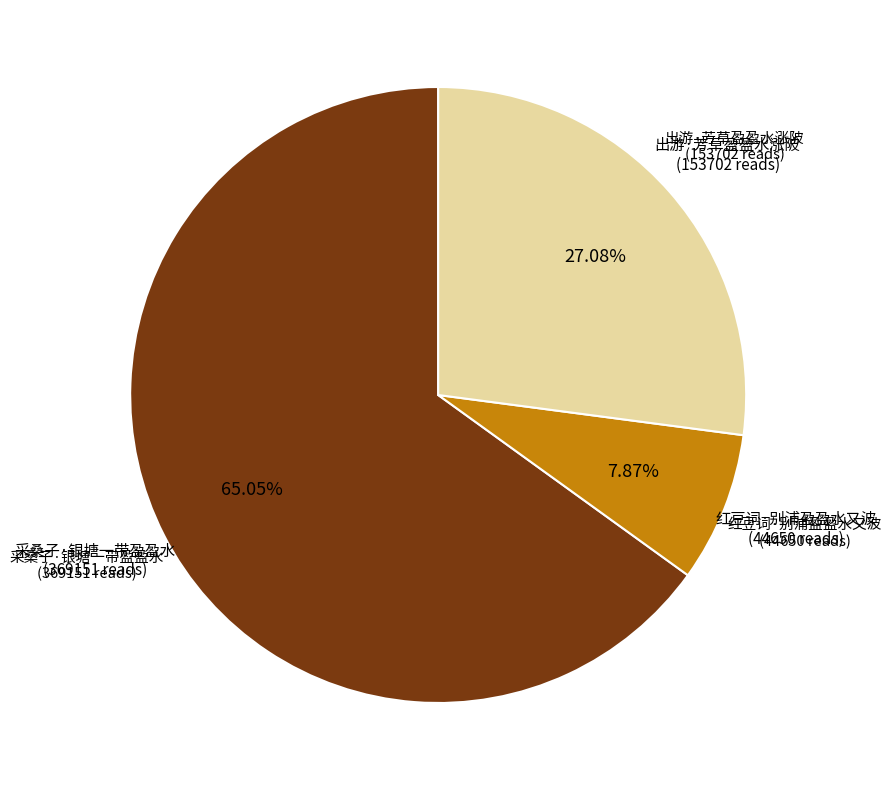

To the nearest percent, what is the difference between the largest and smallest slice percentages?

57%